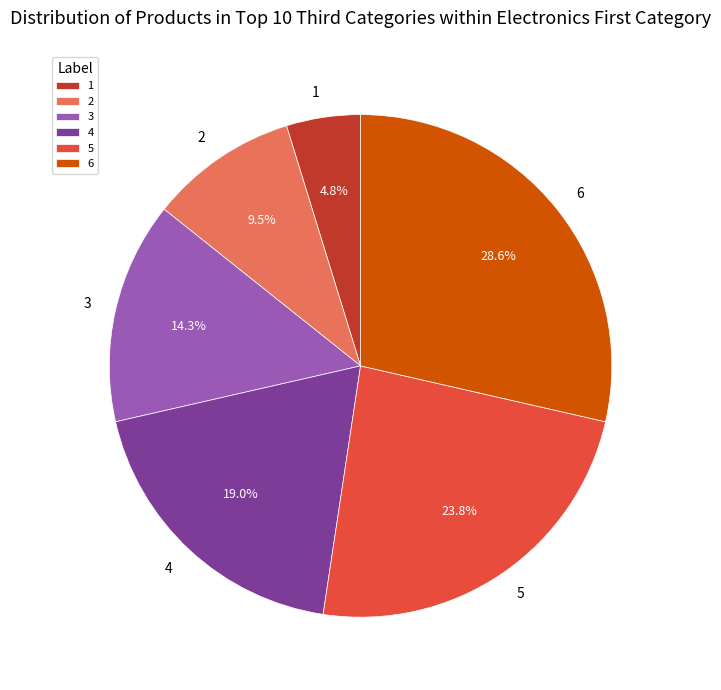

To the nearest percent, what percentage of the pie is 5?

24%